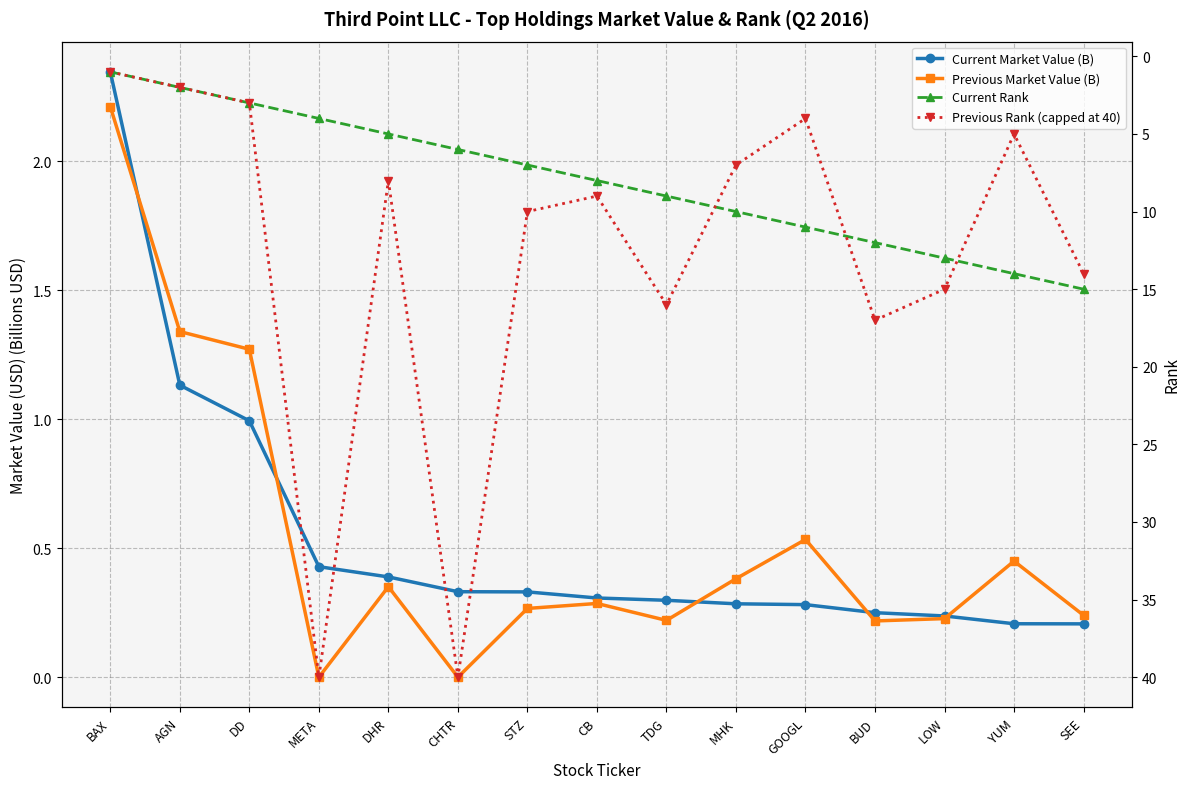

How many values in Previous Market Value (B) are above zero?

13